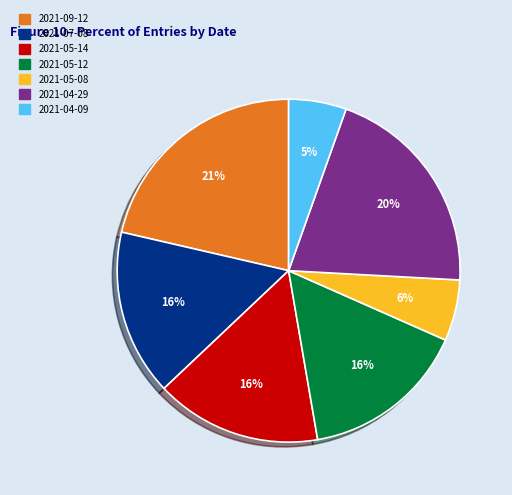

The 2021-04-29 slice represents 20% of the pie. True or false?

True